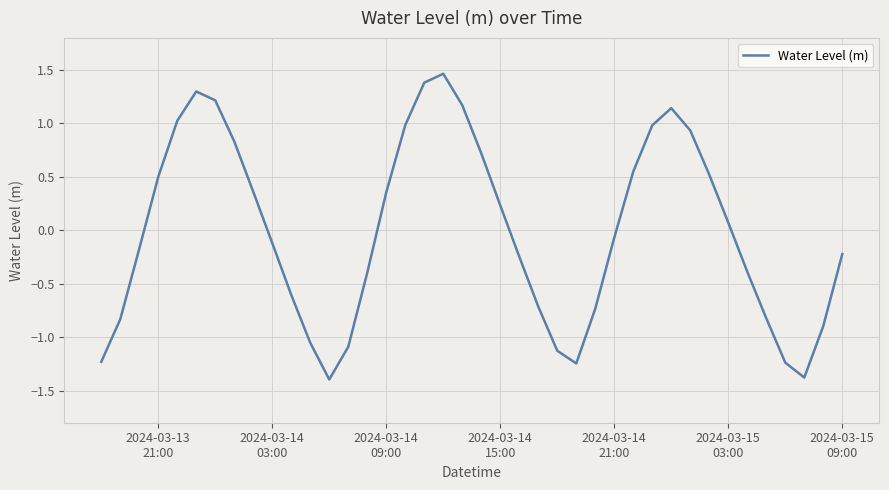

What is the minimum value shown in the chart?

-1.4